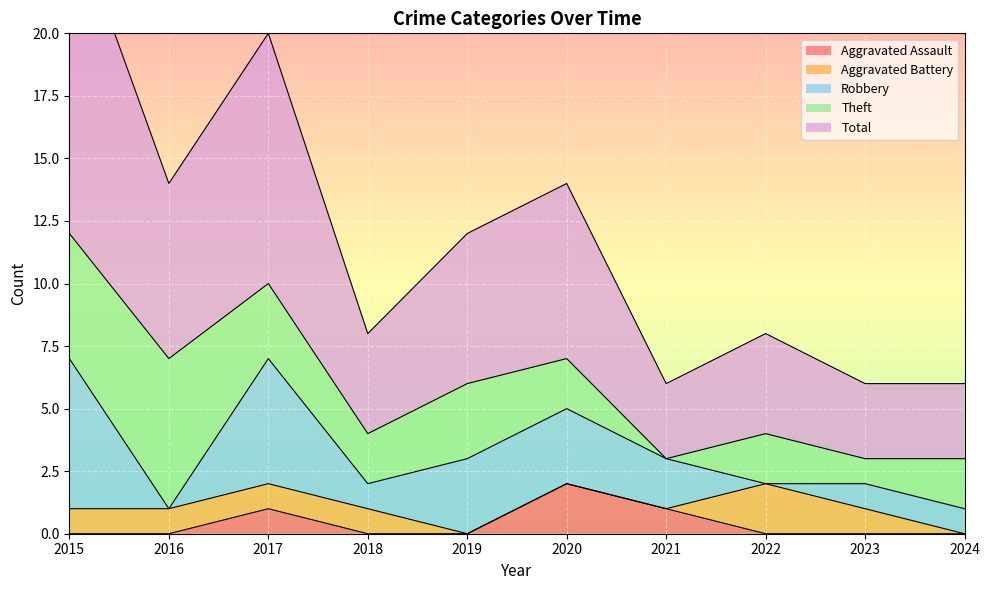

What value does the Aggravated Assault series have at 2017?

1